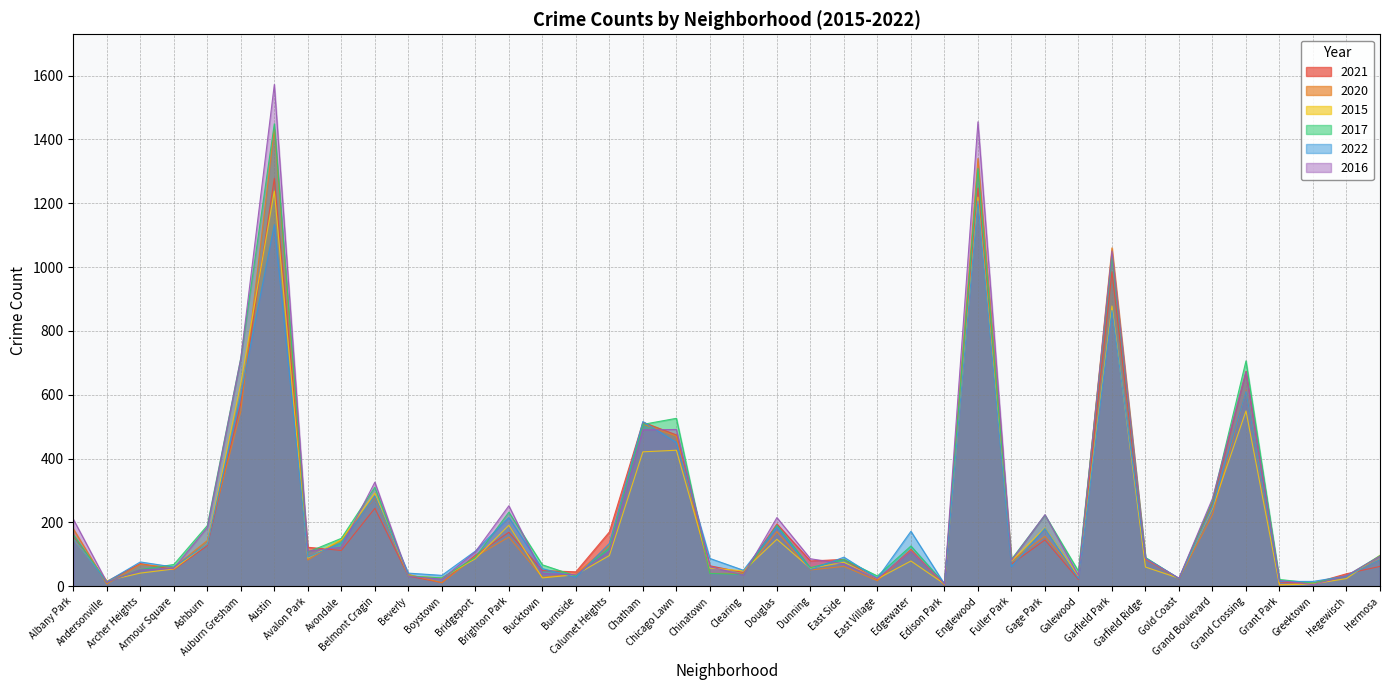

How many values in the 2021 series exceed 85?

19